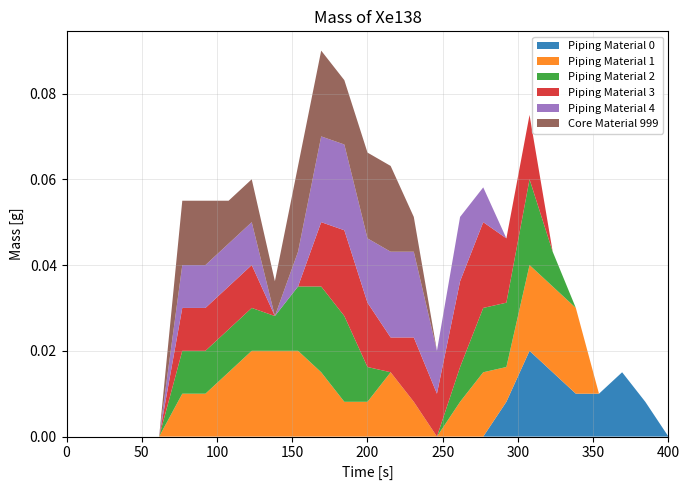

Reading right to left, list all the values displayed in this chart.

col_6: 26=0.0	25=0.8	24=1.5	23=1.0	22=1.0	21=1.5	20=2.0	19=0.8	18=0.0	17=0.0	16=0.0	15=0.0	14=0.0	13=0.0	12=0.0	11=0.0	10=0.0	9=0.0	8=0.0	7=0.0	6=0.0	5=0.0	4=0.0	3=0.0	2=0.0	1=0.0	0=0.0
col_14: 26=0.0	25=0.0	24=0.0	23=0.0	22=2.0	21=2.0	20=2.0	19=0.8	18=1.5	17=0.8	16=0.0	15=0.8	14=1.5	13=0.8	12=0.8	11=1.5	10=2.0	9=2.0	8=2.0	7=1.5	6=1.0	5=1.0	4=0.0	3=0.0	2=0.0	1=0.0	0=0.0
col_15: 26=0.0	25=0.0	24=0.0	23=0.0	22=0.0	21=0.8	20=2.0	19=1.5	18=1.5	17=0.8	16=0.0	15=0.0	14=0.0	13=0.8	12=2.0	11=2.0	10=1.5	9=0.8	8=1.0	7=1.0	6=1.0	5=1.0	4=0.0	3=0.0	2=0.0	1=0.0	0=0.0
col_16: 26=0.0	25=0.0	24=0.0	23=0.0	22=0.0	21=0.0	20=1.5	19=1.5	18=2.0	17=2.0	16=1.0	15=1.5	14=0.8	13=1.5	12=2.0	11=1.5	10=0.0	9=0.0	8=1.0	7=1.0	6=1.0	5=1.0	4=0.0	3=0.0	2=0.0	1=0.0	0=0.0
col_17: 26=0.0	25=0.0	24=0.0	23=0.0	22=0.0	21=0.0	20=0.0	19=0.0	18=0.8	17=1.5	16=1.0	15=2.0	14=2.0	13=1.5	12=2.0	11=2.0	10=0.8	9=0.0	8=1.0	7=1.0	6=1.0	5=1.0	4=0.0	3=0.0	2=0.0	1=0.0	0=0.0
col_18: 26=0.0	25=0.0	24=0.0	23=0.0	22=0.0	21=0.0	20=0.0	19=0.0	18=0.0	17=0.0	16=0.0	15=0.8	14=2.0	13=2.0	12=1.5	11=2.0	10=2.0	9=0.8	8=1.0	7=1.0	6=1.5	5=1.5	4=0.0	3=0.0	2=0.0	1=0.0	0=0.0